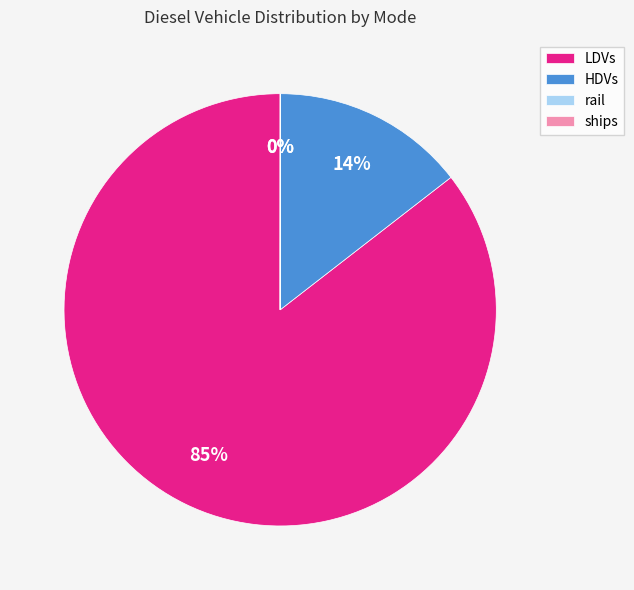

To the nearest percent, what portion does HDVs represent?

14%